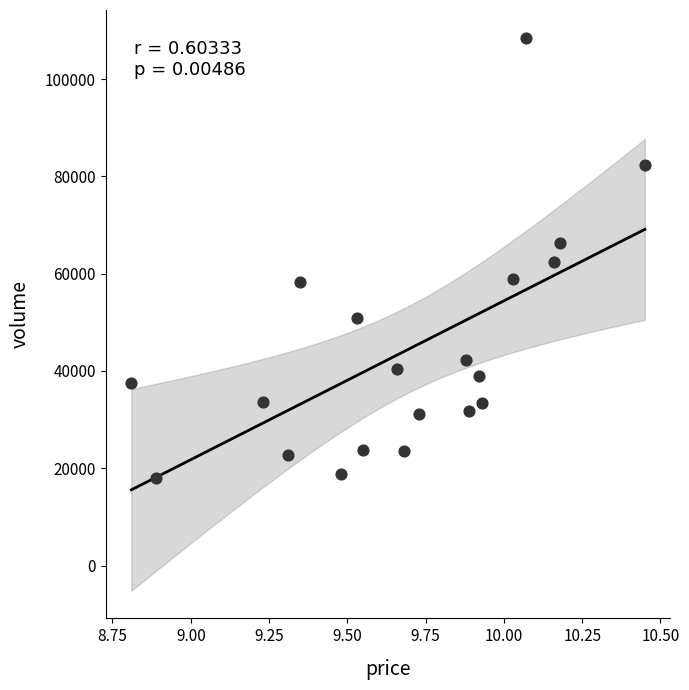

What is the range of Y values (max minus min)?

90459